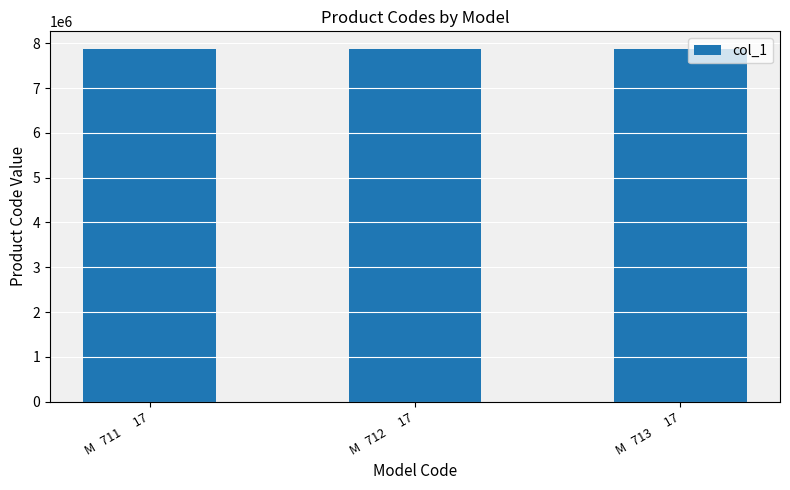

The value at M   711      17 is 7871117. True or false?

True